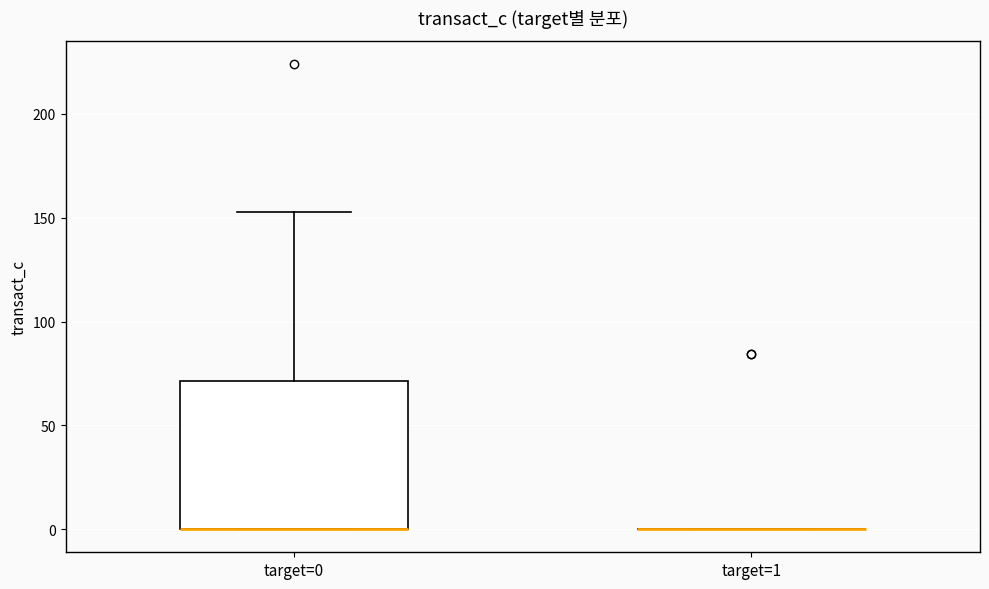

Reading left to right, transcribe this box plot: for each box, give where its median line is, the range the box spans, and where its two whiskers end, as read against the y-axis. The values are not printed on the chart, so give them approximately, as read against the axis.

target=0: median 0 (drawn on the box's lower edge), box 0 to 70, whiskers 0 to 155
target=1: box collapsed to a line at 0, whiskers 0 to 0